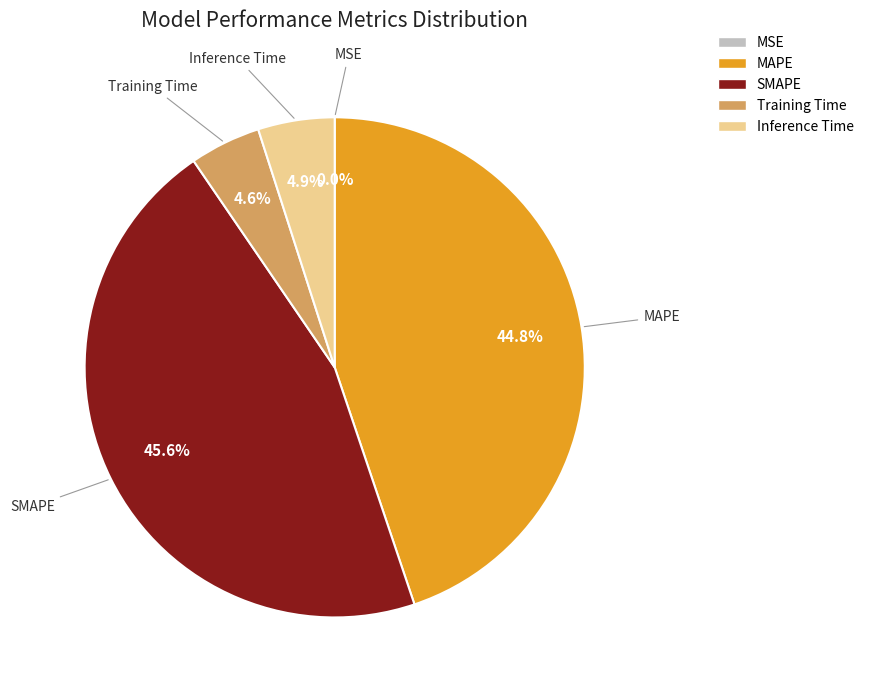

To the nearest percent, what is the difference between the largest and smallest slice percentages?

46%